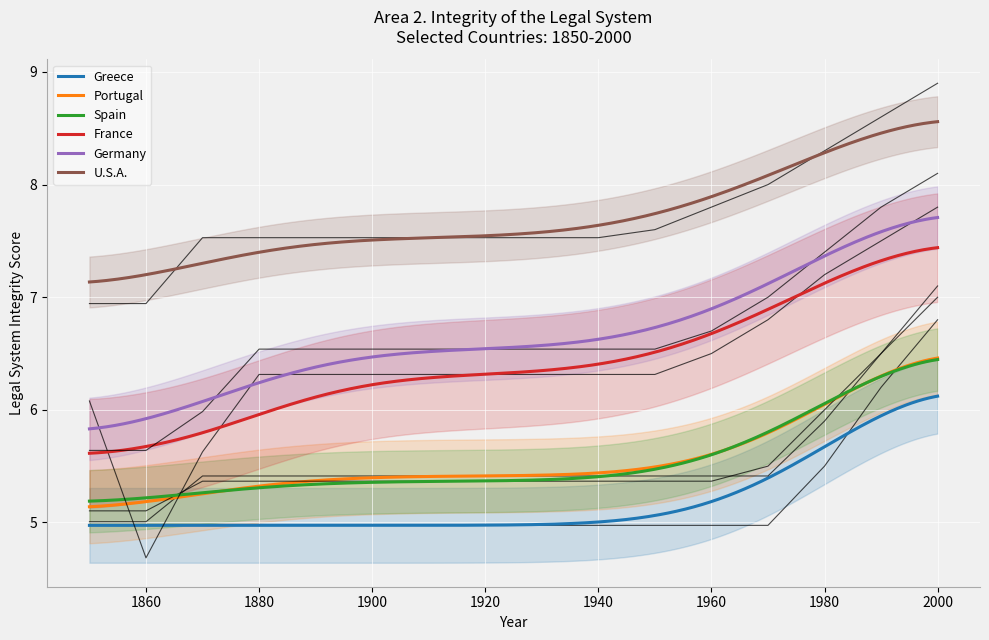

True or false: Germany and Portugal intersect in this chart.

False